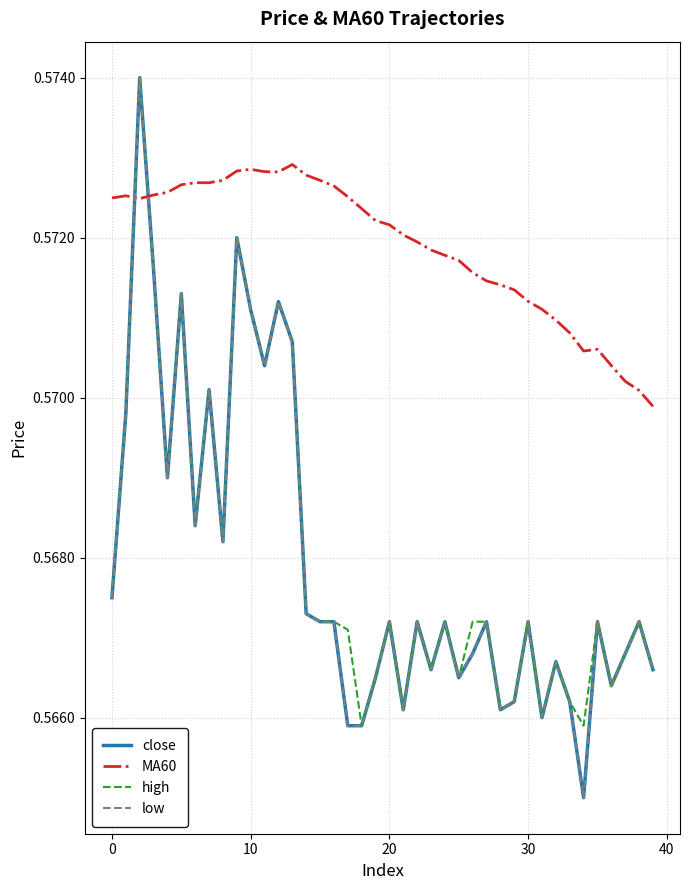

Does the chart display data point markers on the line(s)?

No